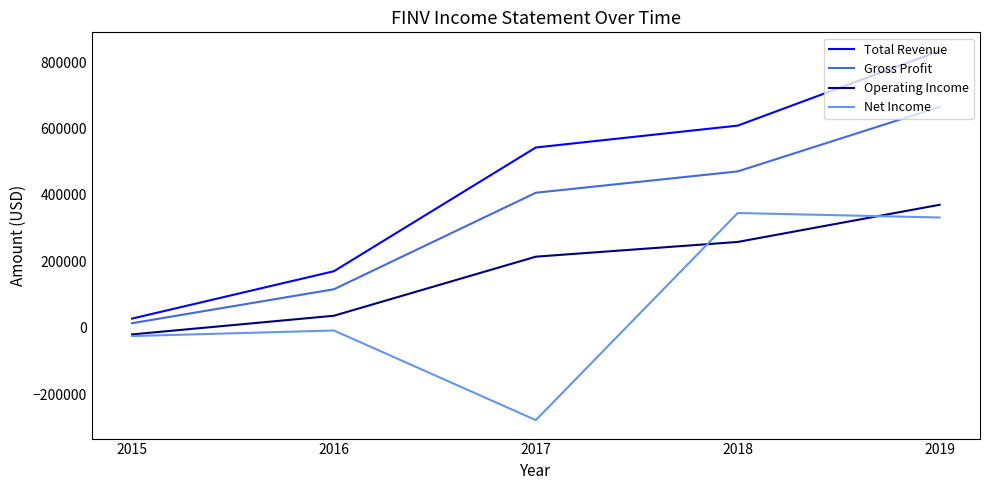

Which series changed the most between 2015 and 2016?

Total Revenue